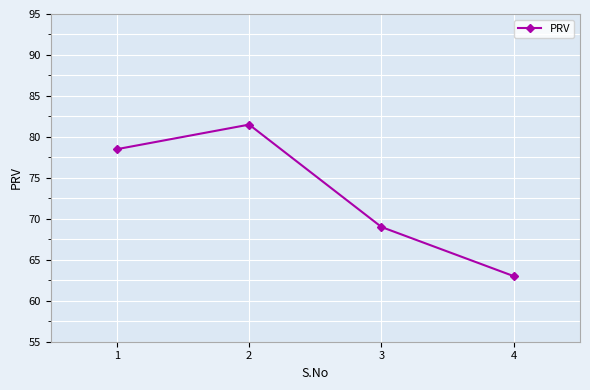

Is it true that the value at 4 is 63.0?

True